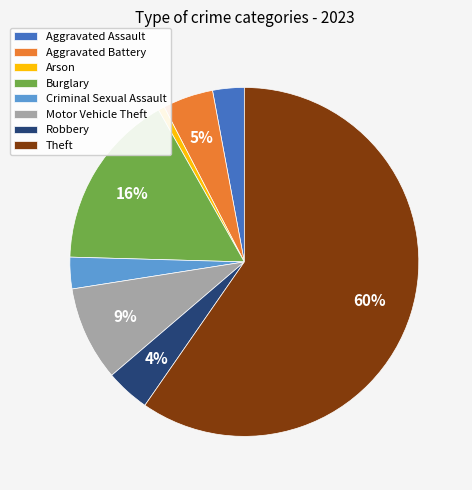

What percentage is the Aggravated Battery slice, to the nearest percent?

5%